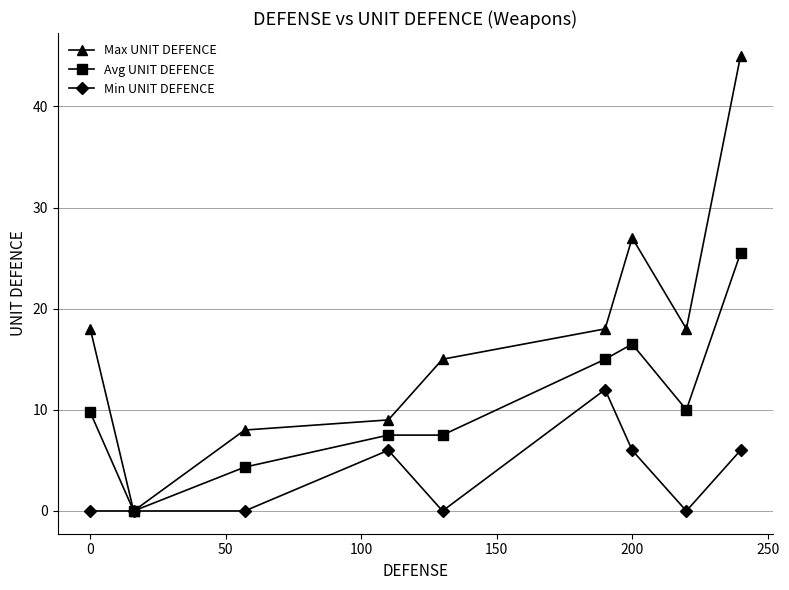

Which series has the widest spread of values?

Max UNIT DEFENCE